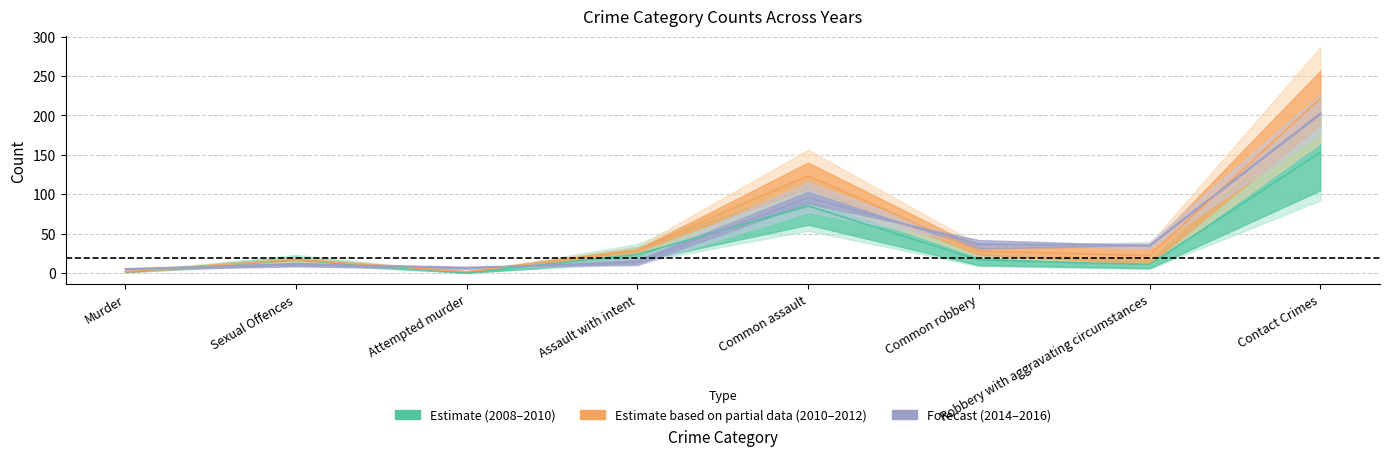

At how many categories does at least one series exceed 190?

1